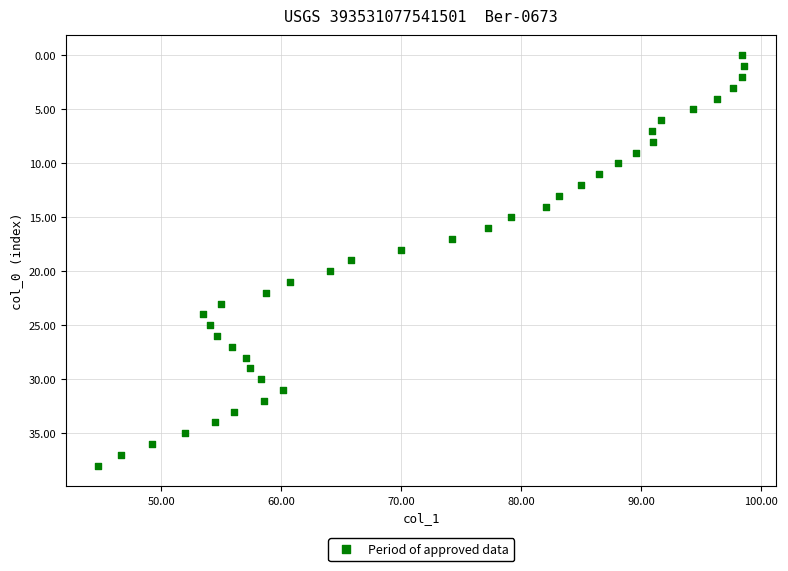

What is the range of Y values (max minus min)?

38